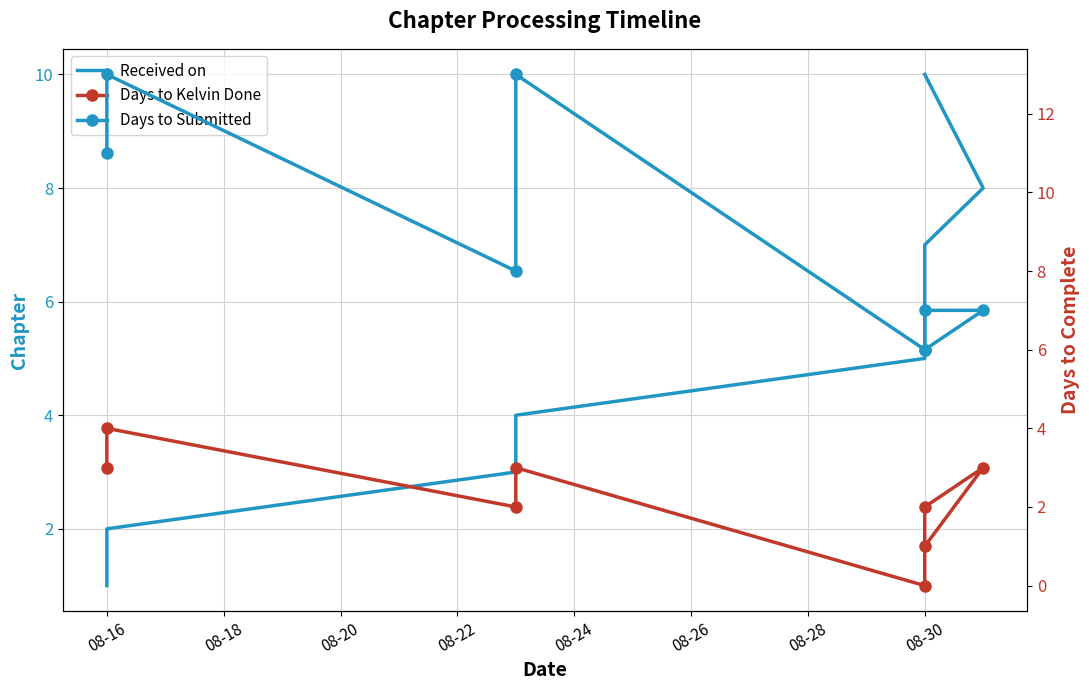

What is the difference between the highest and lowest values at 08-20?

6